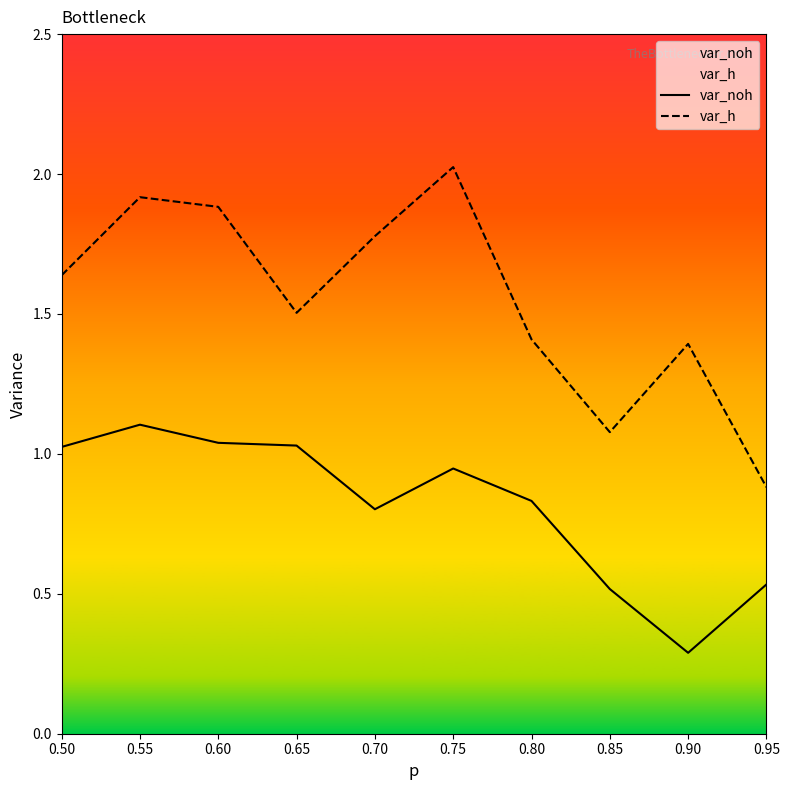

Does the chart display data point markers on the line(s)?

No